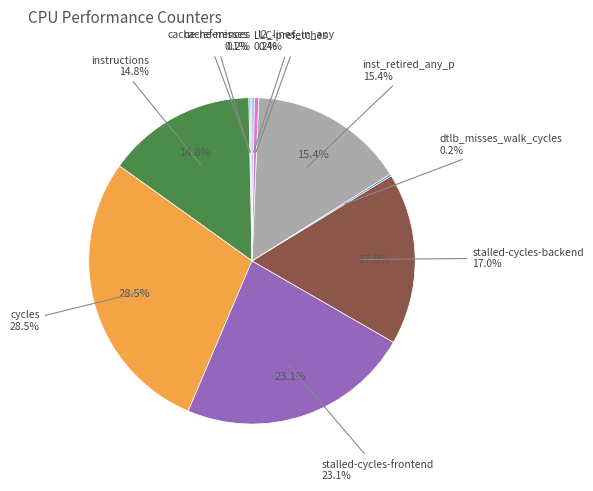

To the nearest percent, what portion does cycles represent?

29%